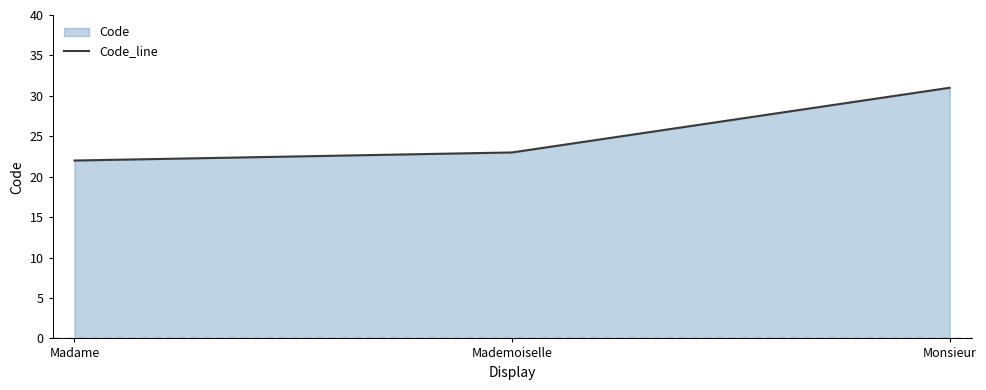

Reading left to right, what are all the values shown in this chart?

Madame=22	Mademoiselle=23	Monsieur=31